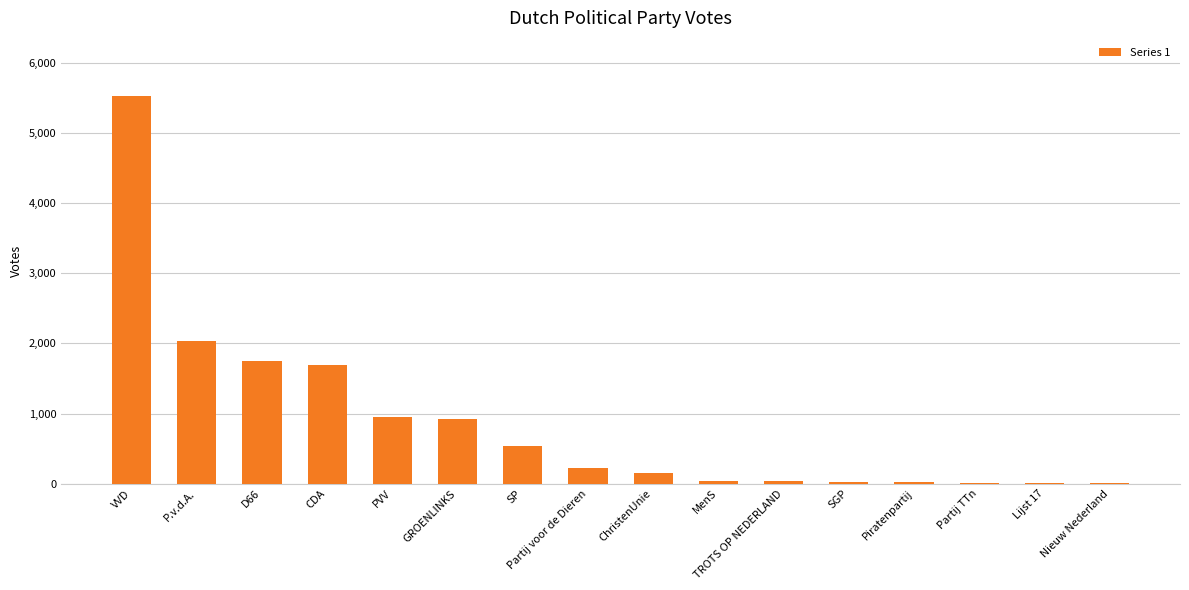

Which has a higher value, Partij voor de Dieren or P.v.d.A.?

P.v.d.A.